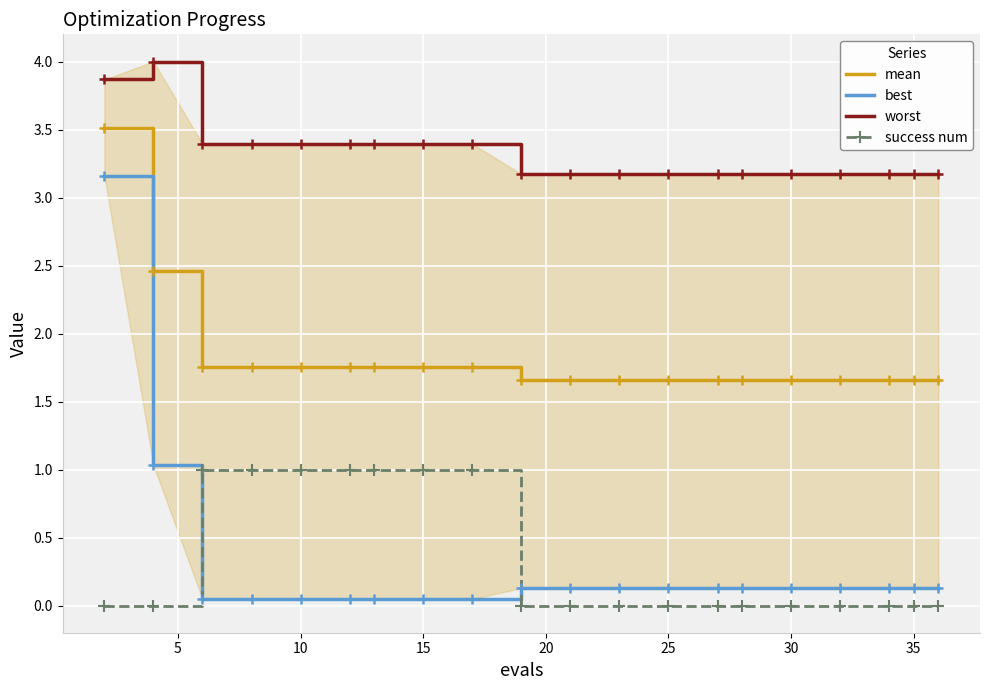

What is the lowest value of the mean series?

1.7